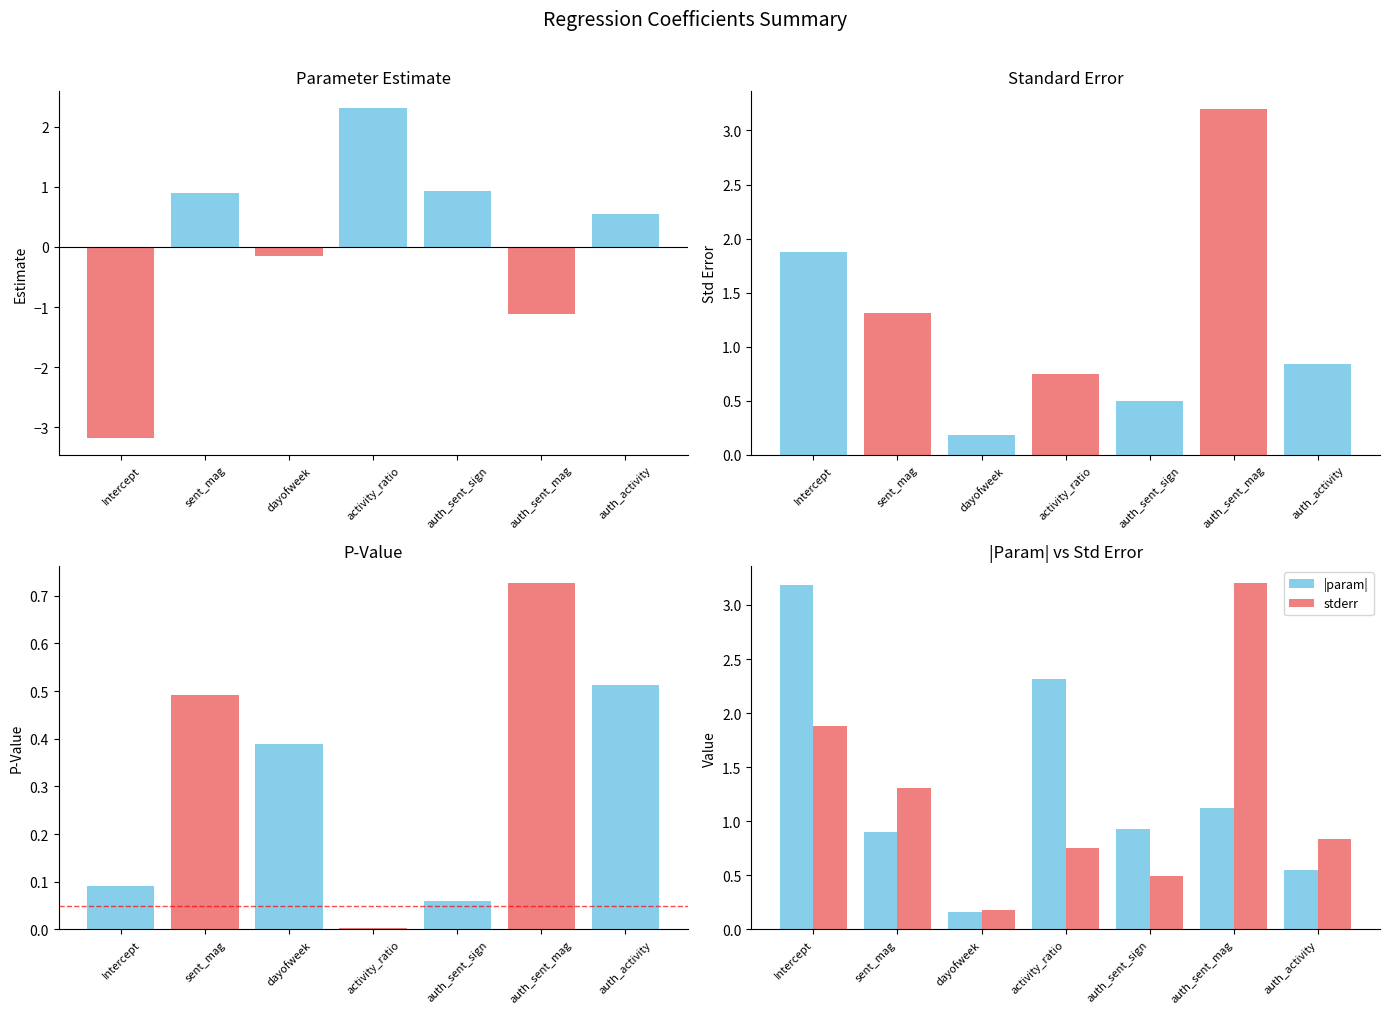

At which category is the sum across all series the highest?

activity_ratio